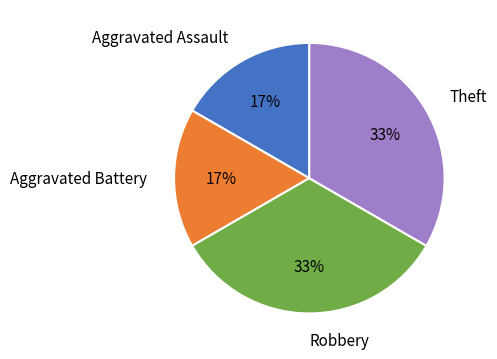

What is the ratio of the value at Aggravated Assault to the value at Robbery?

0.5